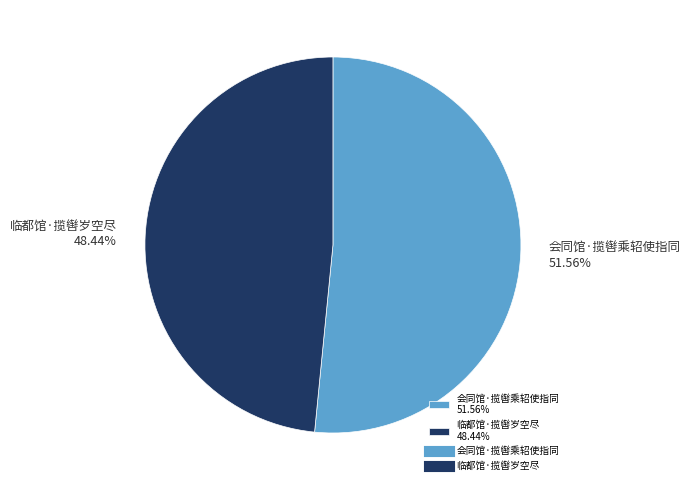

Combined, what portion of the pie is 会同馆·揽辔乘轺使指同 and 临都馆·揽辔岁空尽?

100.0%